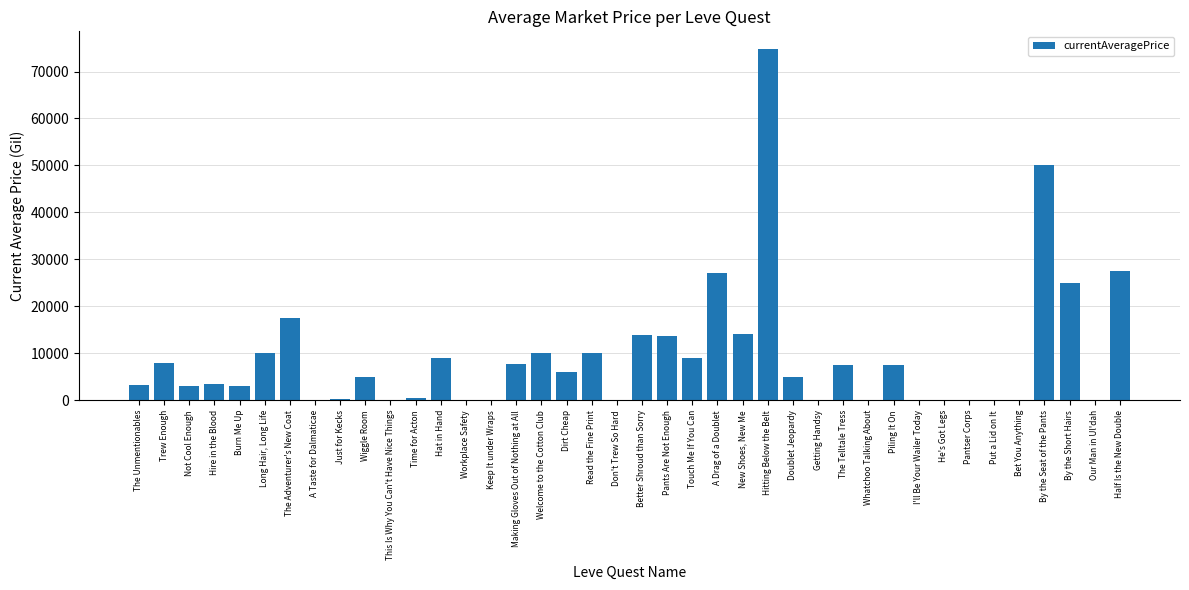

Which has a higher value, Piling It On or Hat in Hand?

Hat in Hand